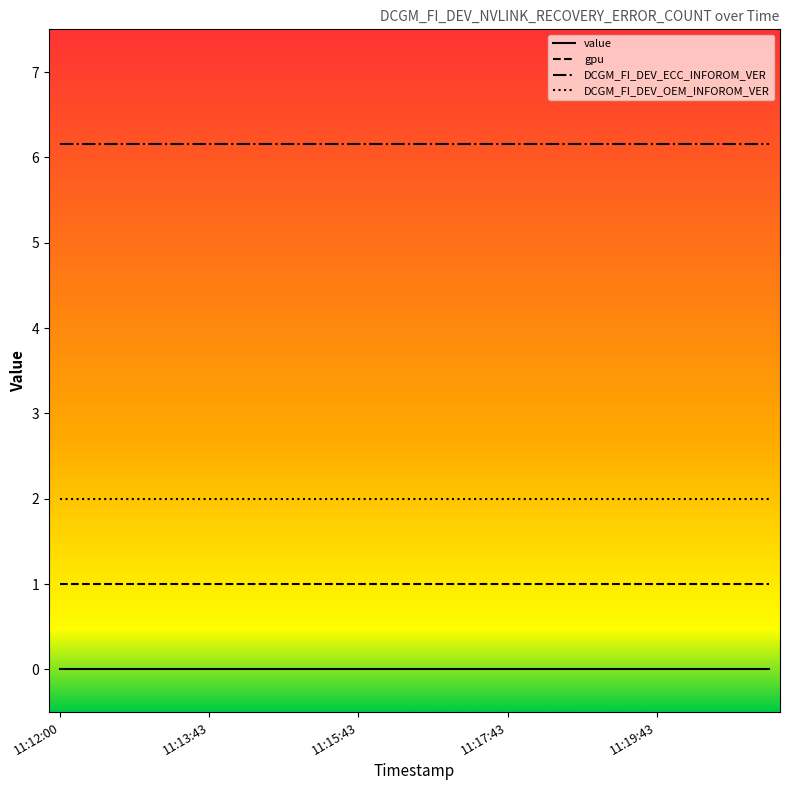

What is the greatest value displayed?

6.2